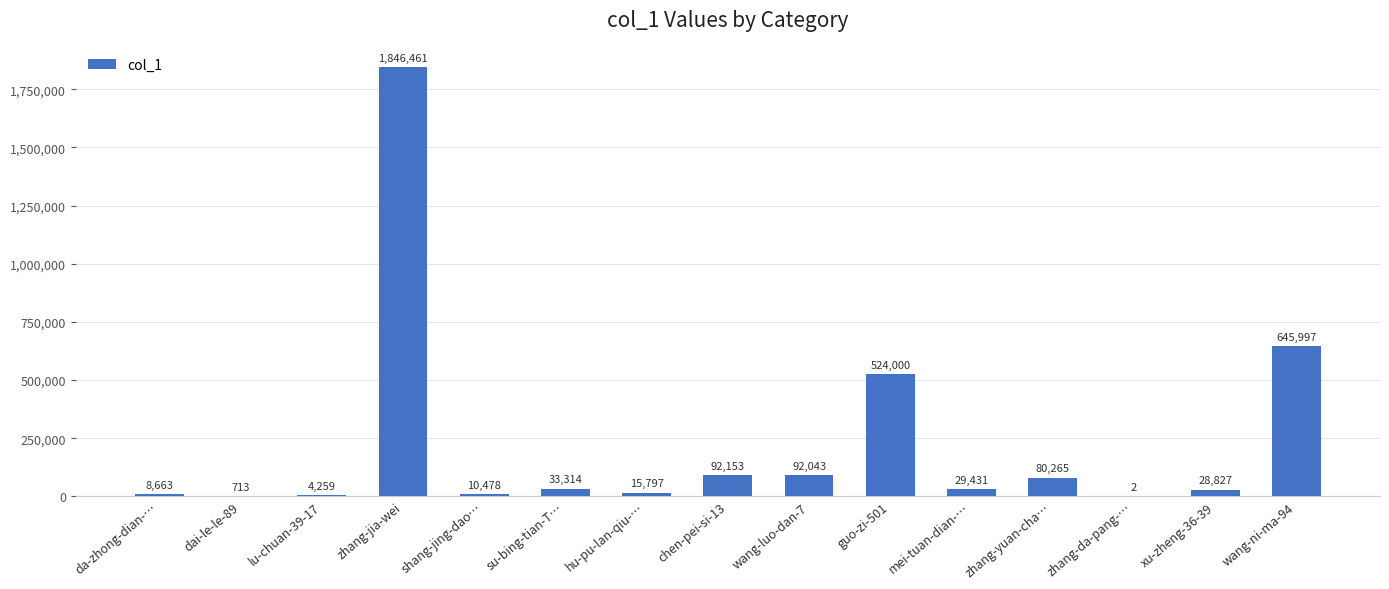

Reading left to right, extract all data points from this chart.

8663	713	4259	1846461	10478	33314	15797	92153	92043	524000	29431	80265	2	28827	645997